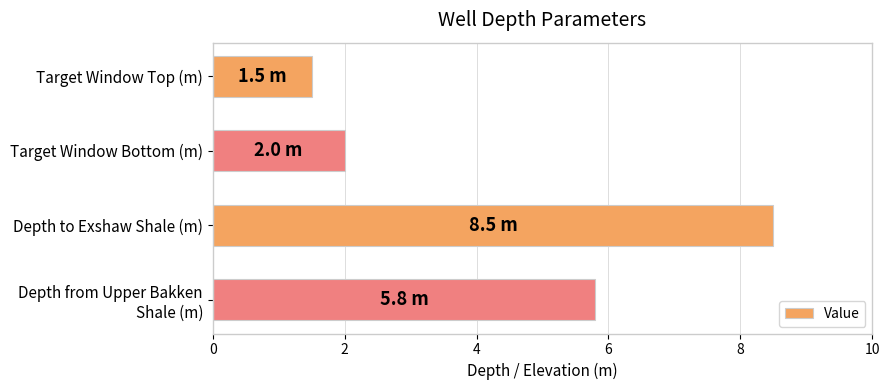

Reading top to bottom, what are all the values shown in this chart?

1.5	2.0	8.5	5.8